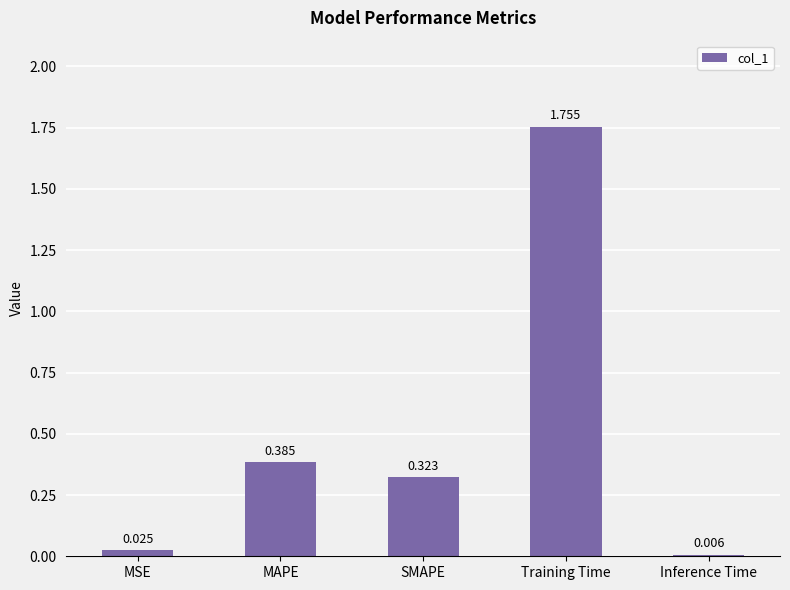

Between SMAPE and MAPE, which is larger?

MAPE